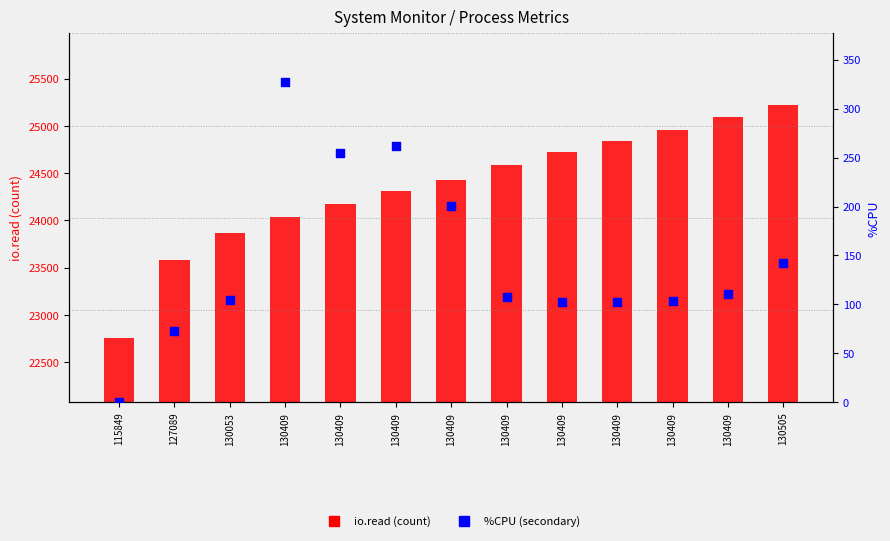

Which series reaches the maximum Y coordinate?

io.read